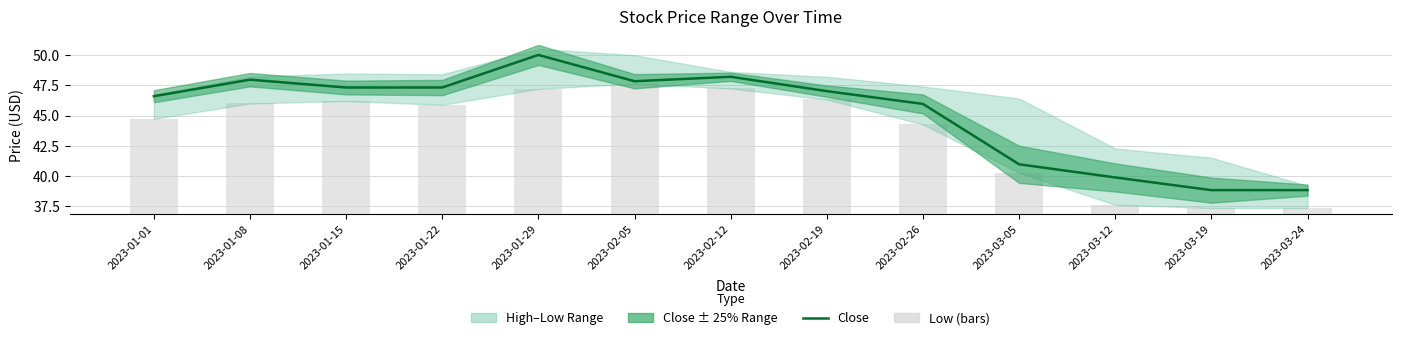

Between 2023-02-05 and 2023-03-12, which is larger?

2023-02-05